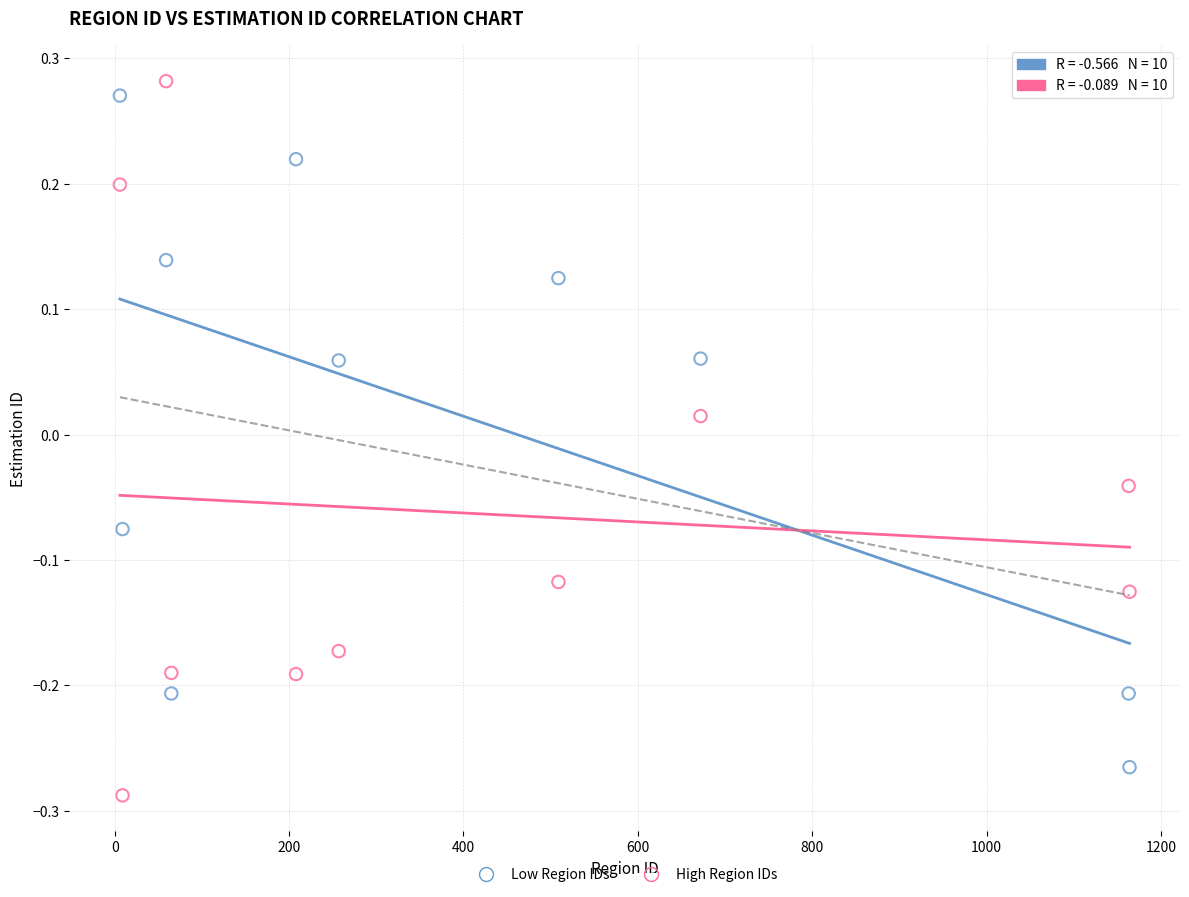

Which series reaches the minimum Y coordinate?

High Region IDs